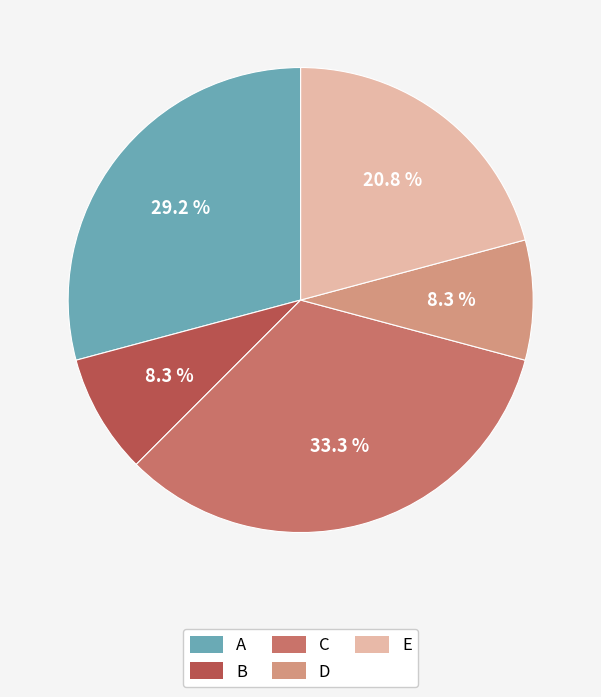

Is there any slice that represents more than half of the pie?

No